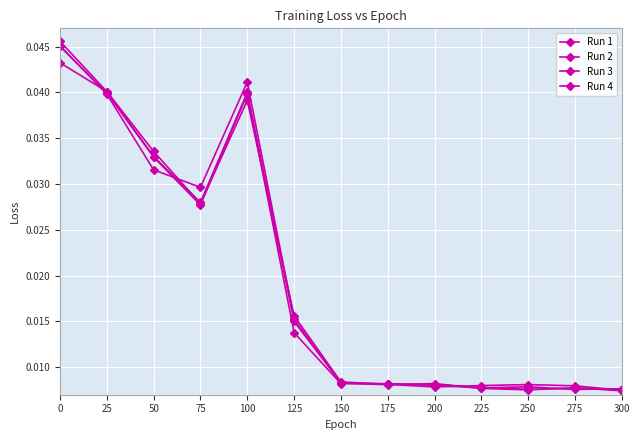

How many lines are shown in the chart?

4